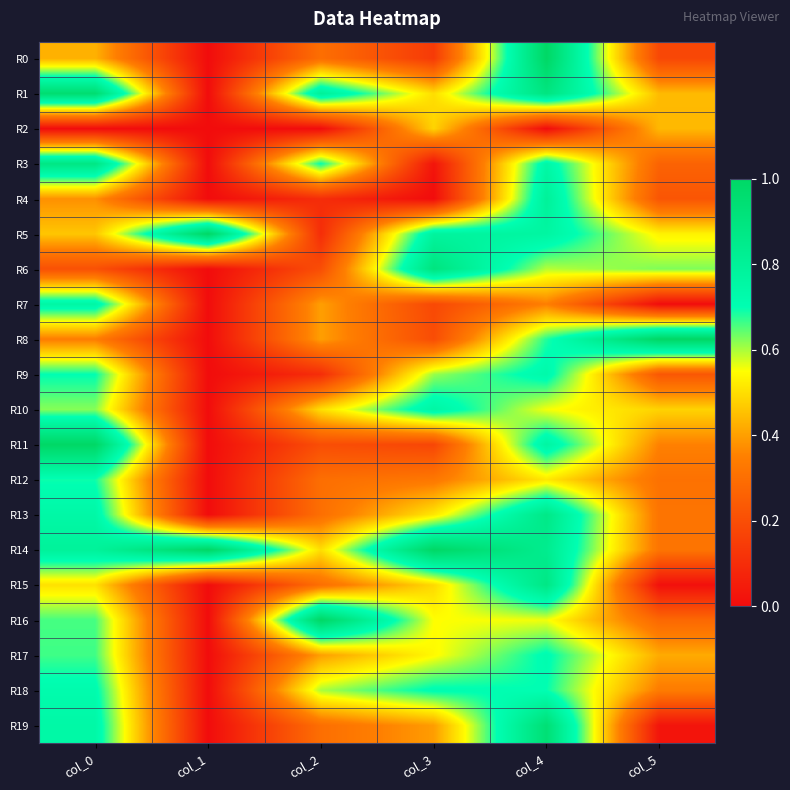

Reading right to left, extract all data points from this chart.

R0: col_5=0.2	col_4=1.0	col_3=0.1	col_2=0.3	col_1=0.0	col_0=0.4
R1: col_5=0.4	col_4=0.9	col_3=0.5	col_2=0.8	col_1=0.0	col_0=1.0
R2: col_5=0.4	col_4=0.0	col_3=0.5	col_2=0.0	col_1=0.0	col_0=0.0
R3: col_5=0.3	col_4=0.8	col_3=0.0	col_2=0.7	col_1=0.0	col_0=0.9
R4: col_5=0.2	col_4=0.8	col_3=0.0	col_2=0.1	col_1=0.0	col_0=0.4
R5: col_5=0.5	col_4=0.8	col_3=0.8	col_2=0.1	col_1=1.0	col_0=0.5
R6: col_5=0.6	col_4=0.6	col_3=0.9	col_2=0.2	col_1=0.0	col_0=0.2
R7: col_5=0.0	col_4=0.3	col_3=0.2	col_2=0.4	col_1=0.0	col_0=0.8
R8: col_5=1.0	col_4=0.7	col_3=0.2	col_2=0.4	col_1=0.0	col_0=0.3
R9: col_5=0.2	col_4=0.7	col_3=0.6	col_2=0.1	col_1=0.0	col_0=0.7
R10: col_5=0.5	col_4=0.6	col_3=0.8	col_2=0.5	col_1=0.0	col_0=0.6
R11: col_5=0.4	col_4=0.8	col_3=0.2	col_2=0.2	col_1=0.0	col_0=1.0
R12: col_5=0.3	col_4=0.5	col_3=0.3	col_2=0.3	col_1=0.0	col_0=0.7
R13: col_5=0.3	col_4=0.9	col_3=0.5	col_2=0.3	col_1=0.0	col_0=0.7
R14: col_5=0.3	col_4=0.8	col_3=1.0	col_2=0.5	col_1=1.0	col_0=0.8
R15: col_5=0.0	col_4=0.9	col_3=0.5	col_2=0.3	col_1=0.0	col_0=0.5
R16: col_5=0.3	col_4=0.6	col_3=0.5	col_2=1.0	col_1=0.0	col_0=0.7
R17: col_5=0.4	col_4=0.7	col_3=0.5	col_2=0.4	col_1=0.0	col_0=0.7
R18: col_5=0.3	col_4=0.7	col_3=0.7	col_2=0.6	col_1=0.0	col_0=0.7
R19: col_5=0.0	col_4=0.9	col_3=0.4	col_2=0.3	col_1=0.0	col_0=0.7